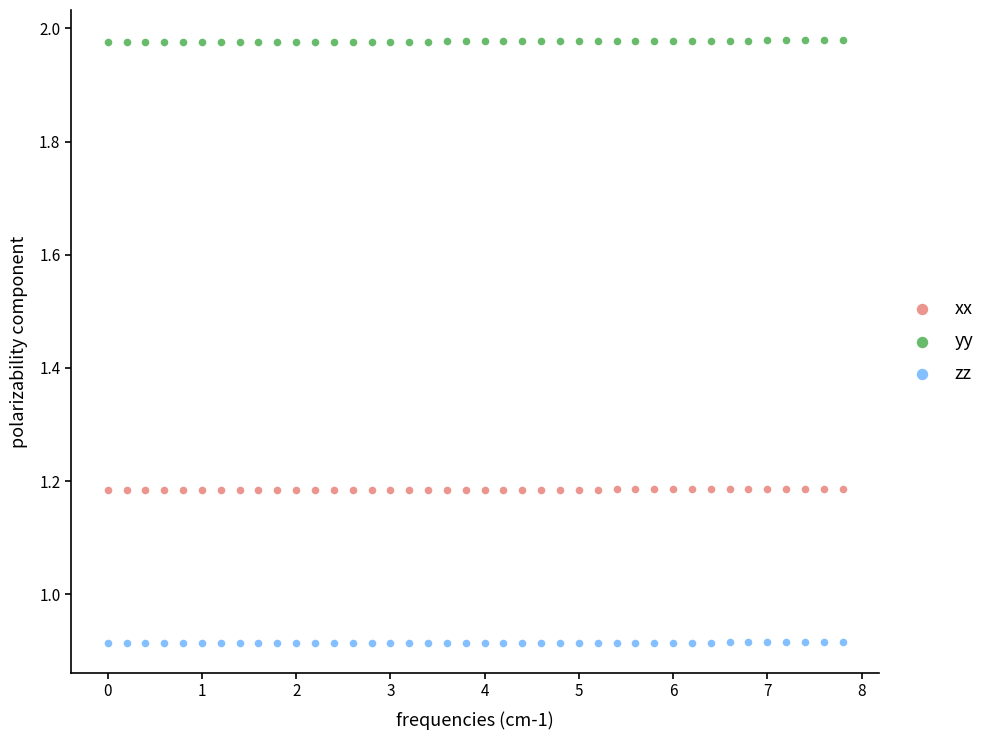

Which series contains the highest Y value?

yy